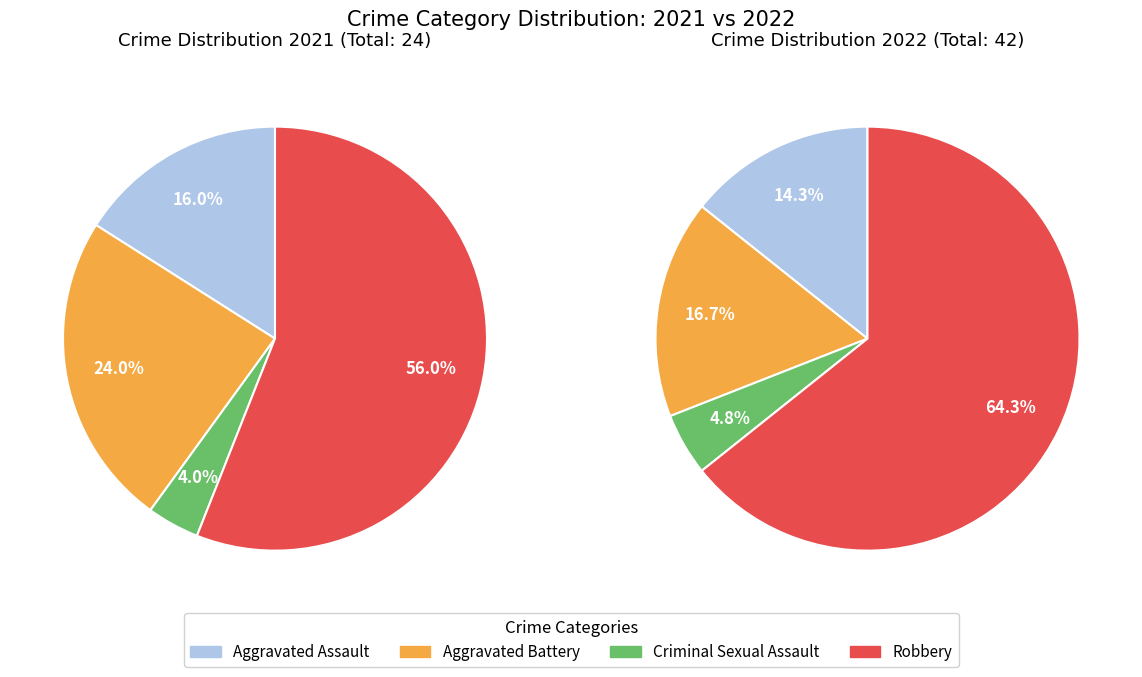

What percentage is NOT represented by values_2021?

84.0%